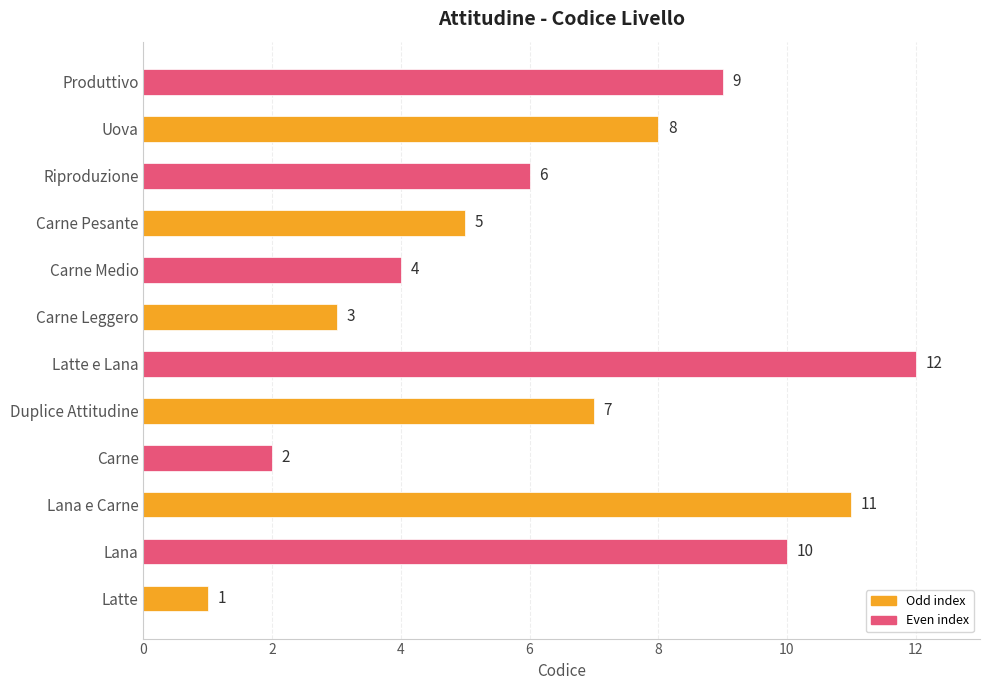

List the labels in order of value, largest first.

Latte e Lana, Lana e Carne, Lana, Produttivo, Uova, Duplice Attitudine, Riproduzione, Carne Pesante, Carne Medio, Carne Leggero, Carne, Latte